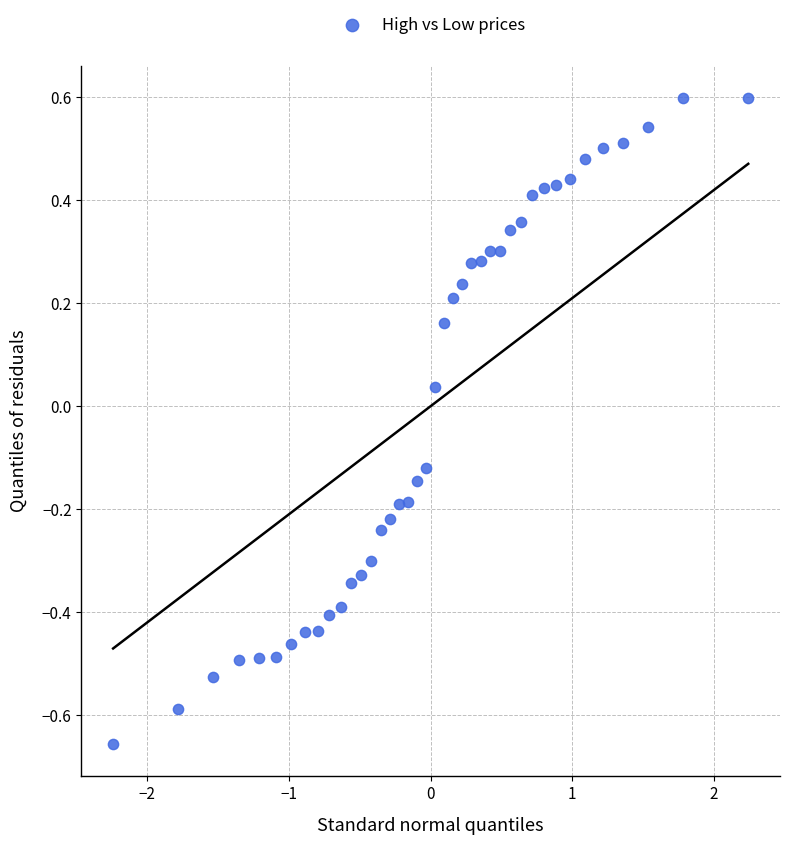

What is the range of Y values (max minus min)?

1.3